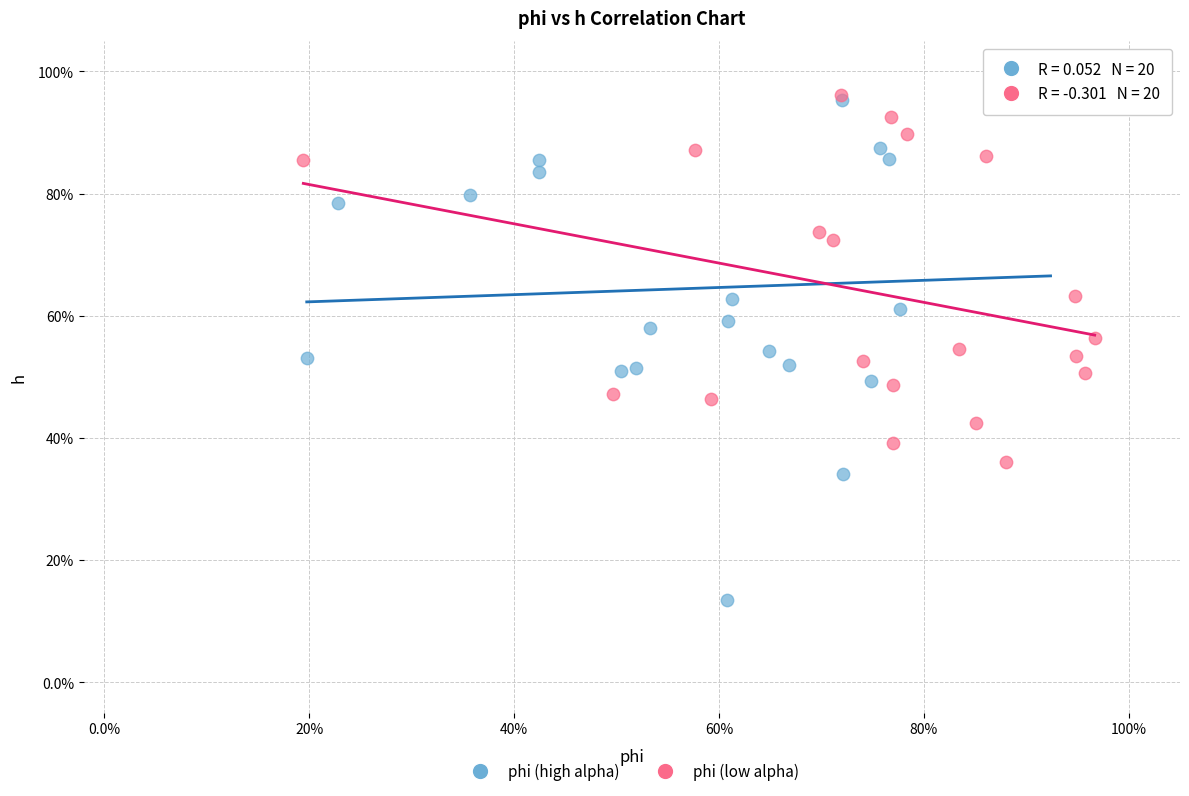

Which series has the widest spread of Y values?

phi (high alpha)